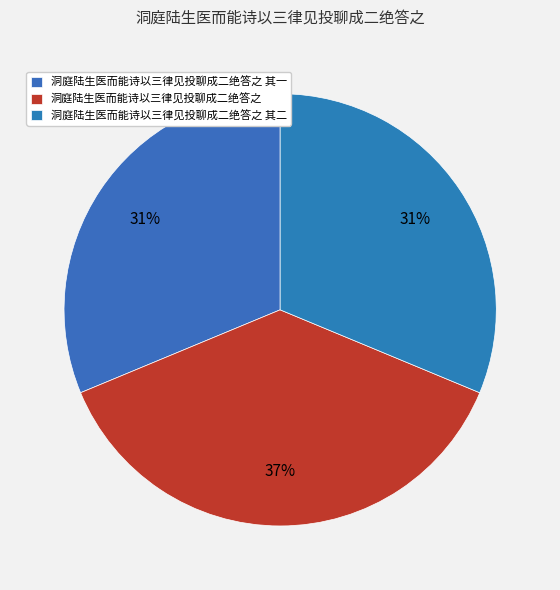

Does 洞庭陆生医而能诗以三律见投聊成二绝答之 represent more than half of the total?

No